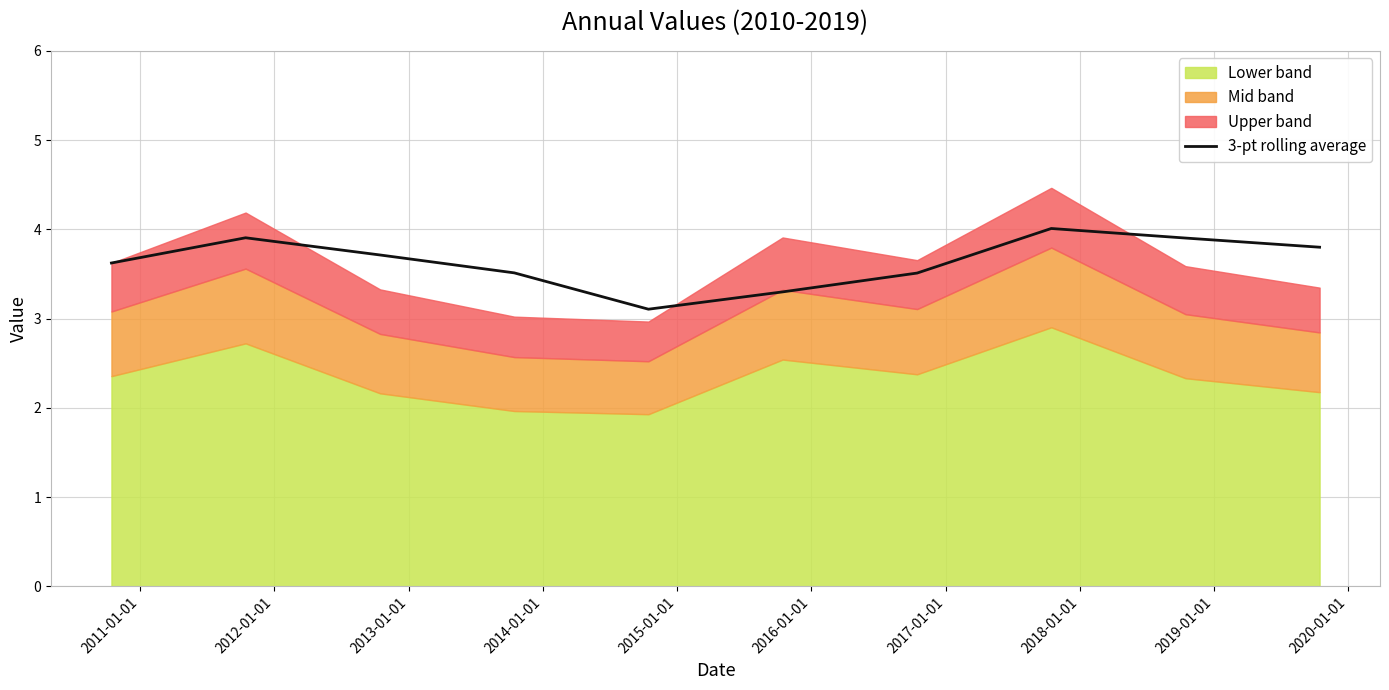

Does the chart have visible grid lines?

Yes